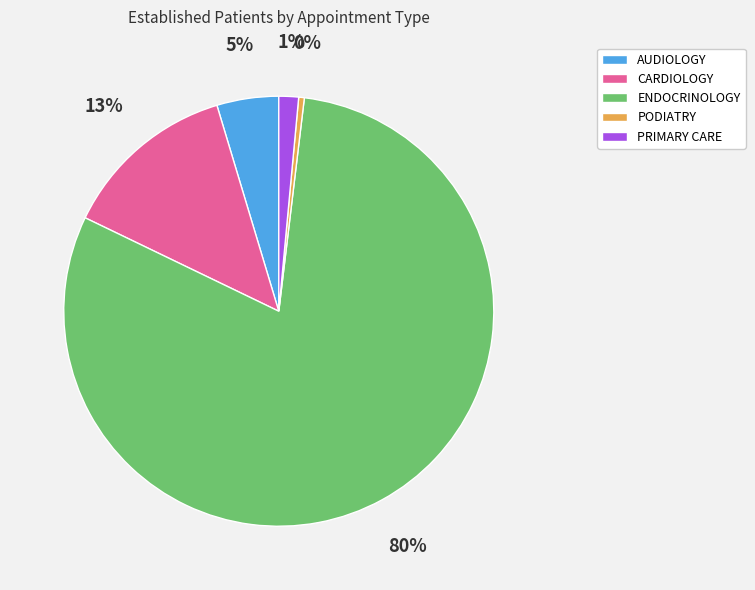

How many slices are in this pie chart?

5